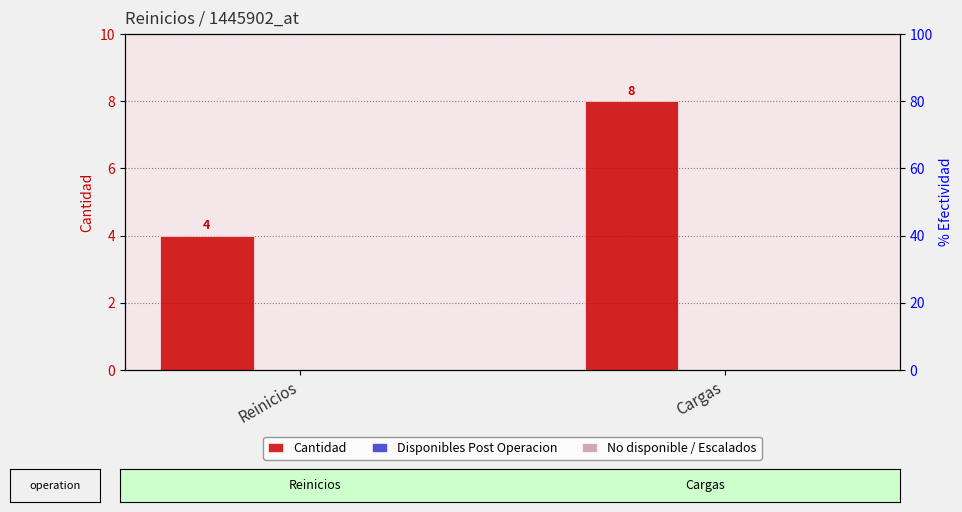

List the series in order of their peak value, lowest first.

Disponibles Post Operacion, No disponible / Escalados, Cantidad